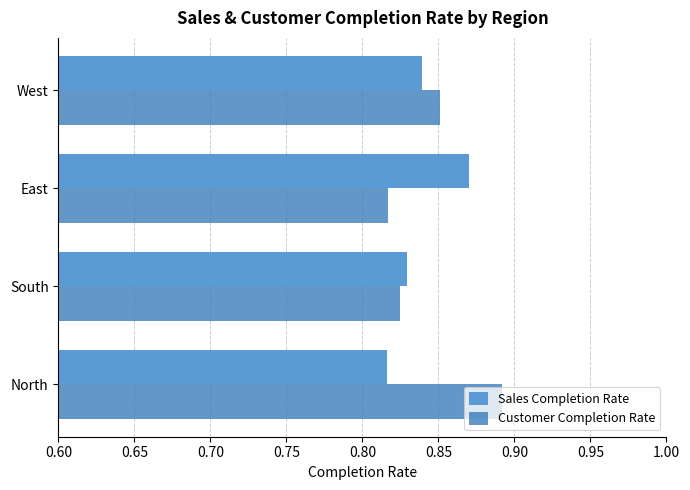

Where is Sales Completion Rate nearest to the value 0?

North